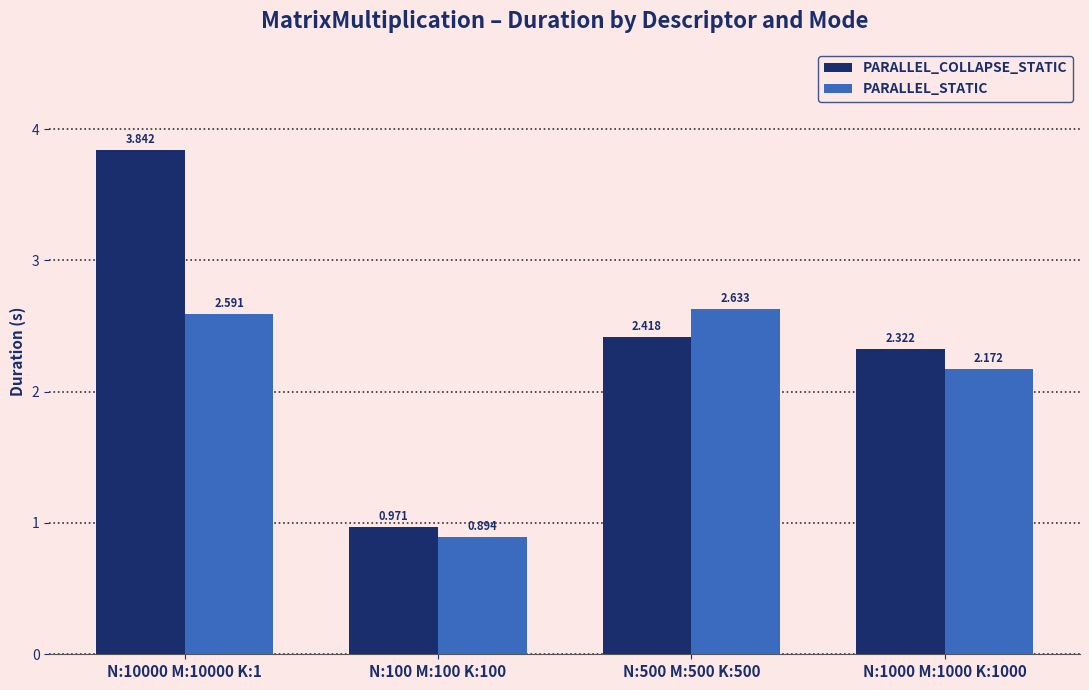

Which label corresponds to the largest value in the chart?

N:10000 M:10000 K:1